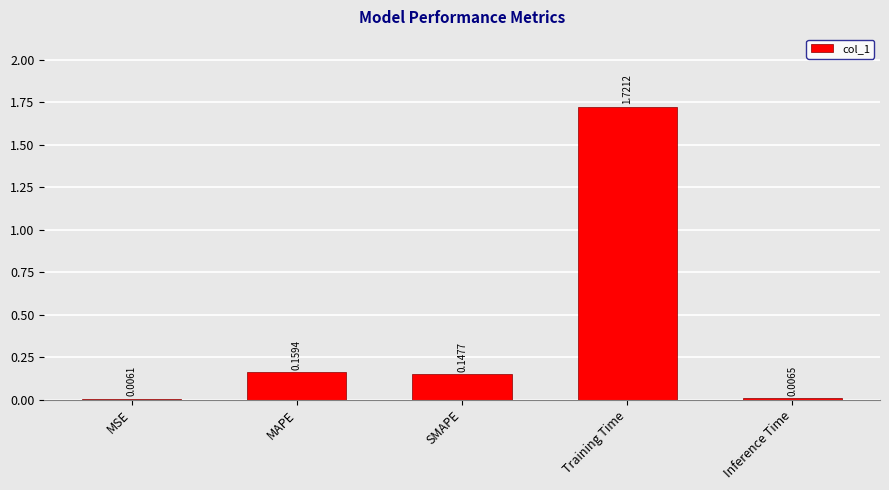

At which category does the chart reach its peak across all series?

Training Time